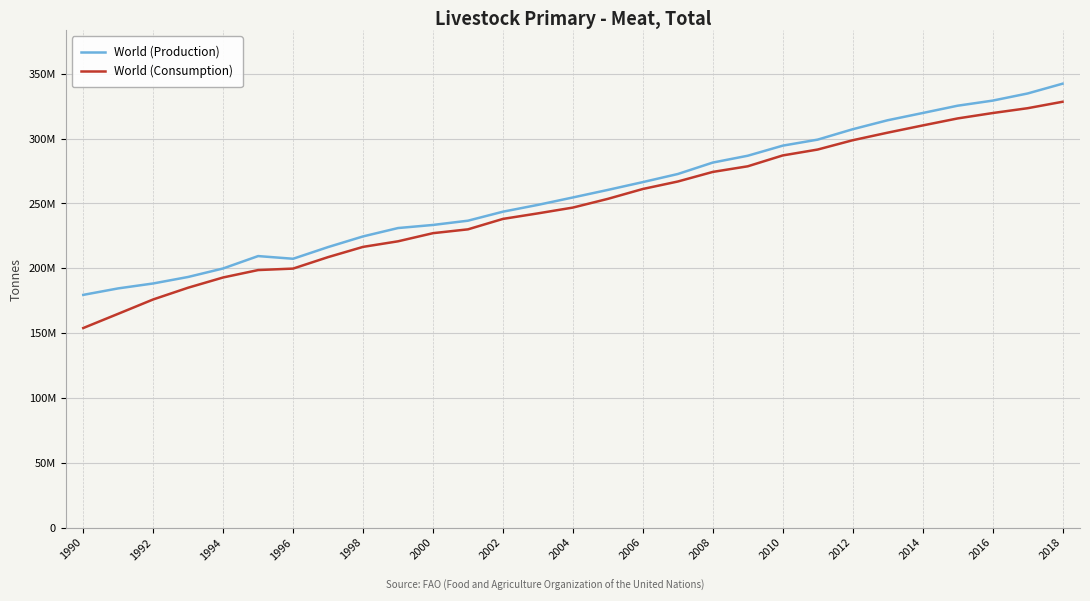

True or false: World (Consumption) has more than 0 points higher than both neighbors.

False